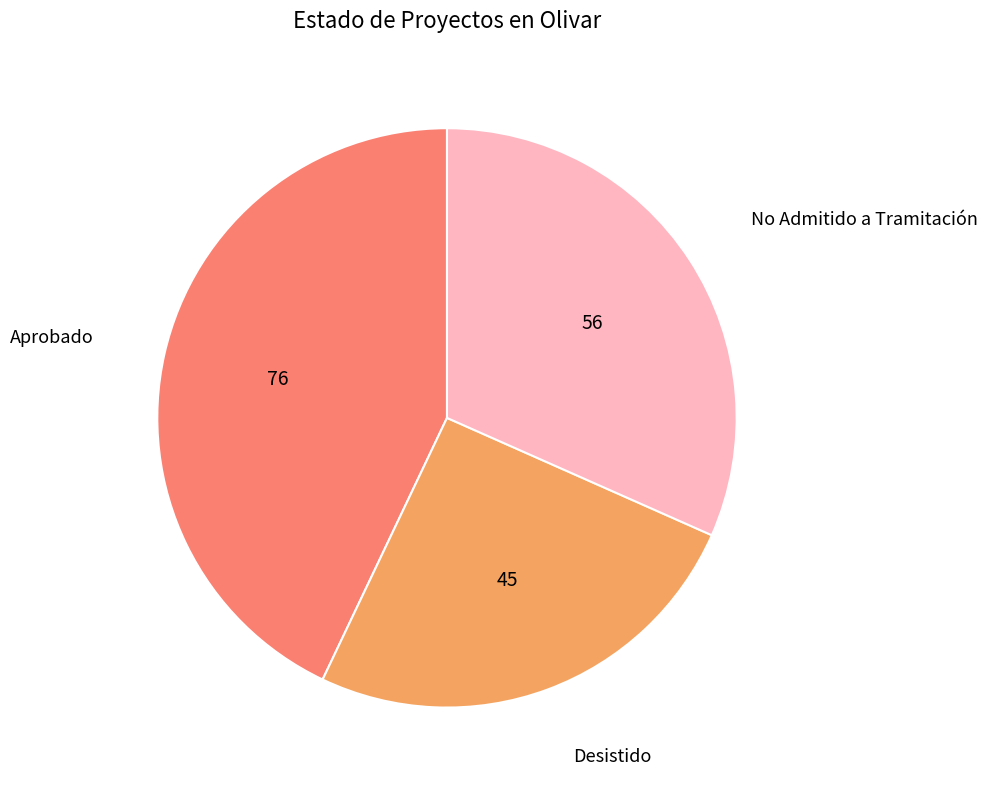

Which has a higher value, Aprobado or Desistido?

Aprobado